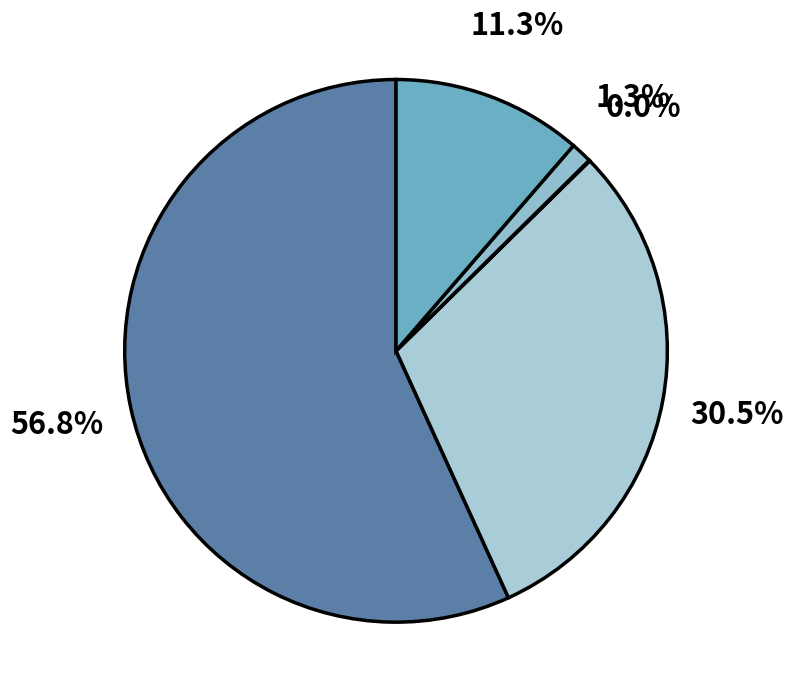

Count the number of slices in the pie.

5